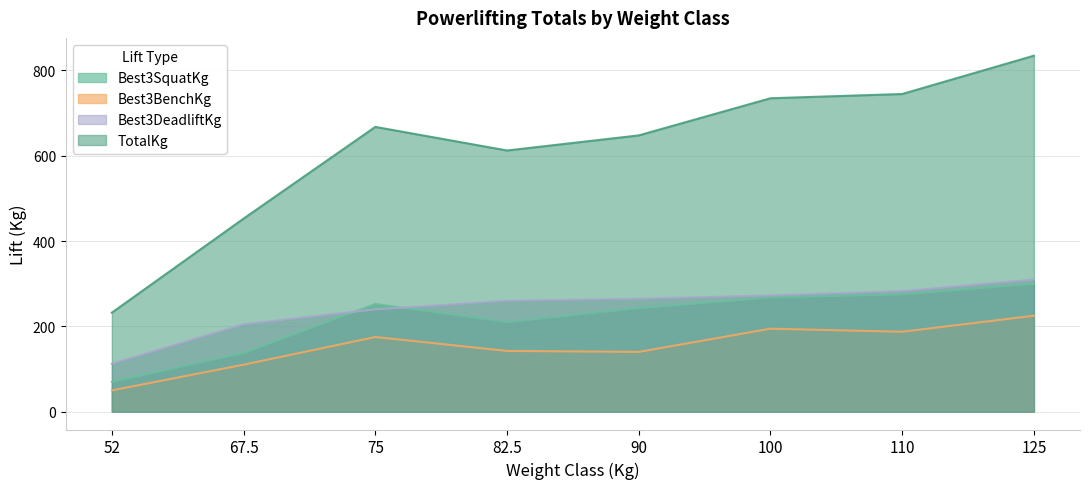

Rank the series by their maximum value, from highest to lowest.

TotalKg, Best3DeadliftKg, Best3SquatKg, Best3BenchKg